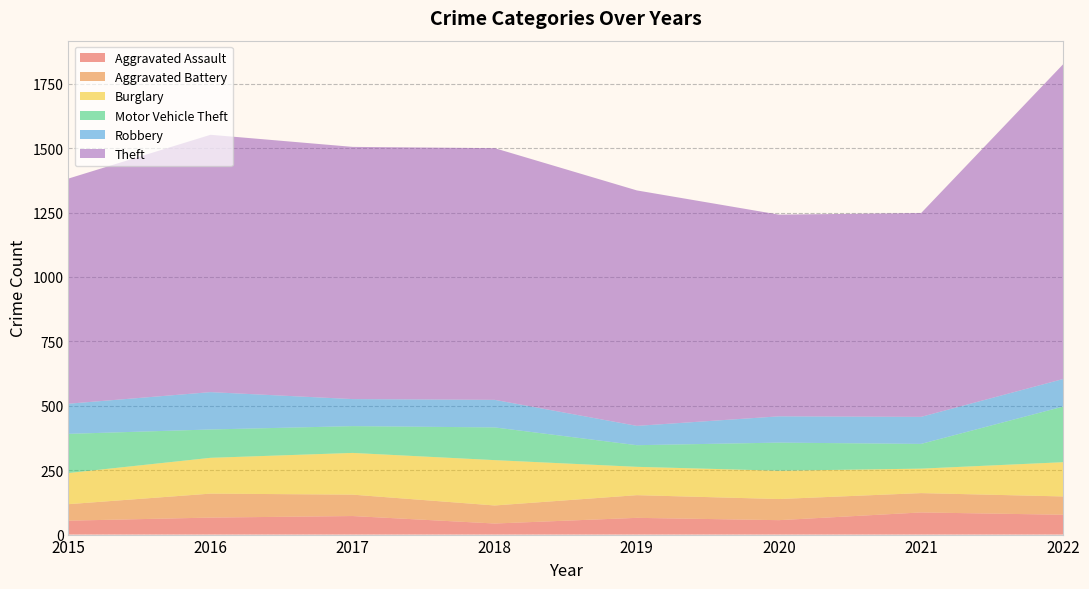

Reading left to right, extract all data points from this chart.

Aggravated Assault: 2015=54	2016=66	2017=72	2018=43	2019=65	2020=56	2021=86	2022=77
Aggravated Battery: 2015=64	2016=93	2017=83	2018=70	2019=88	2020=82	2021=75	2022=71
Burglary: 2015=121	2016=139	2017=162	2018=176	2019=110	2020=110	2021=95	2022=133
Motor Vehicle Theft: 2015=152	2016=110	2017=104	2018=127	2019=84	2020=109	2021=96	2022=216
Robbery: 2015=117	2016=145	2017=105	2018=107	2019=75	2020=102	2021=105	2022=107
Theft: 2015=874	2016=999	2017=979	2018=977	2019=914	2020=783	2021=791	2022=1222